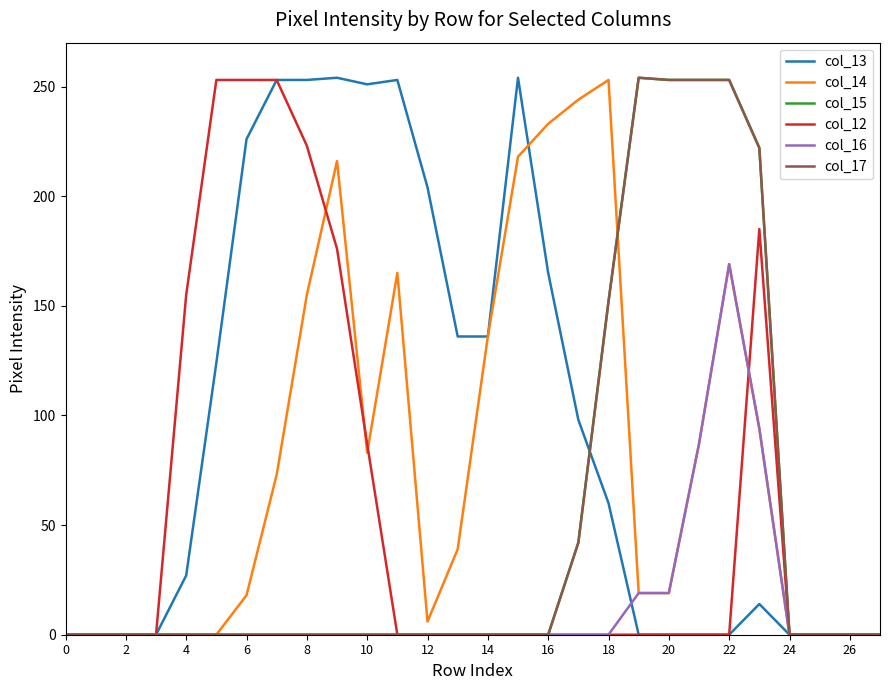

Does the chart have visible grid lines?

No